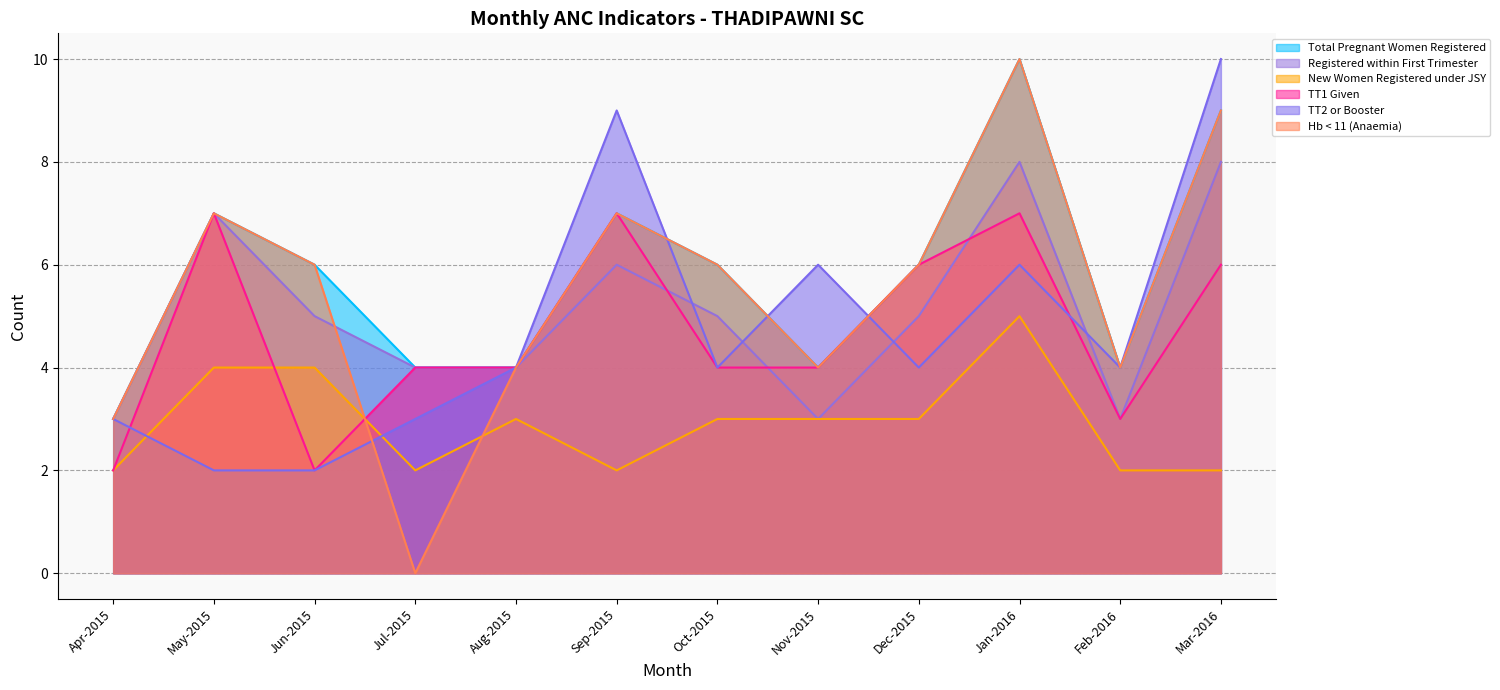

The value of Total Pregnant Women Registered at Aug-2015 is 4. True or false?

True